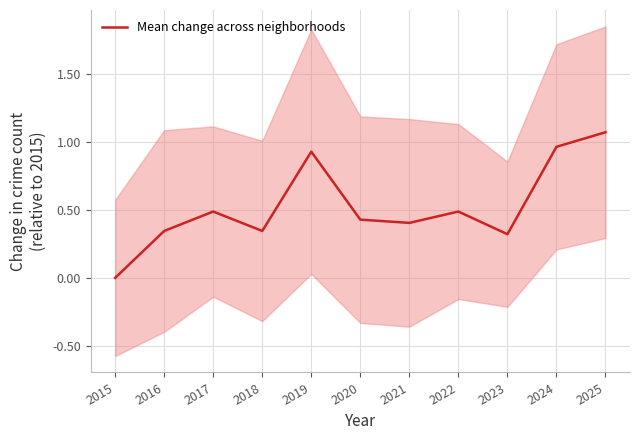

Which label corresponds to the largest value in the chart?

2025